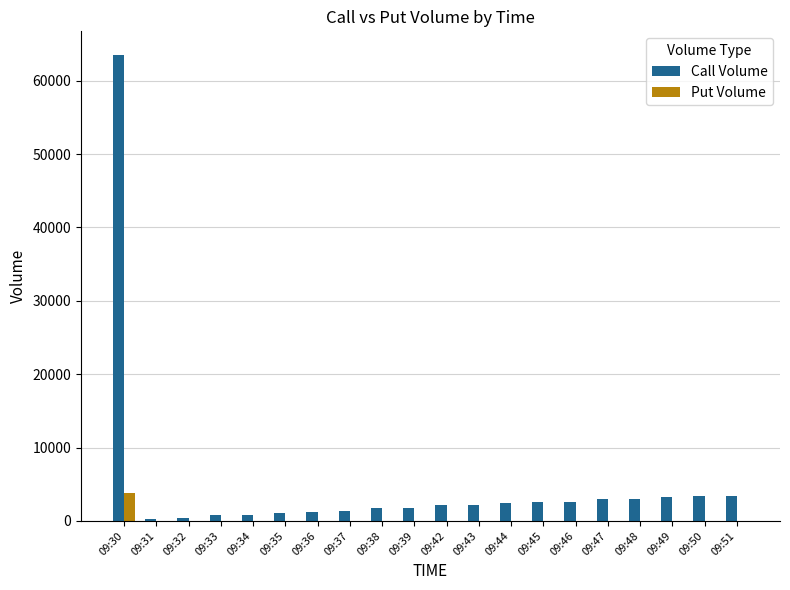

Which label corresponds to the largest value in the chart?

09:30